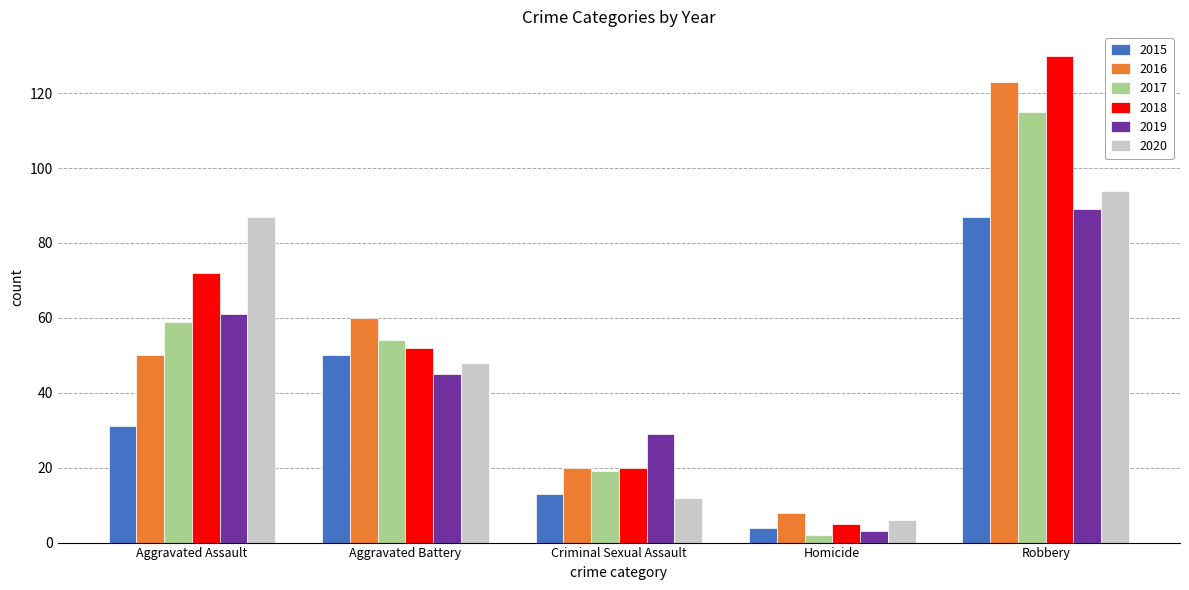

Where is 2016 nearest to the value 65?

Aggravated Battery